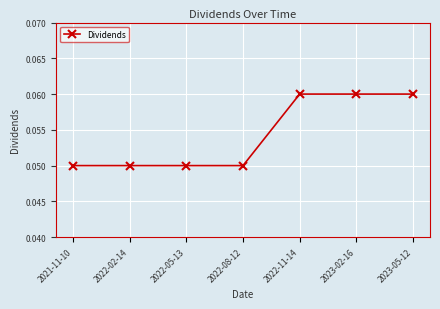

Count the values in the range 0 to 1.

7